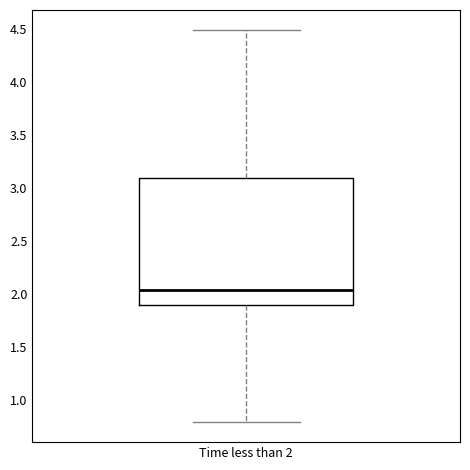

Transcribe this box plot: give where the median line is, the range the box spans, and where the two whiskers end, as read against the y-axis. The values are not printed on the chart, so give them approximately, as read against the axis.

median 2.05, box 1.90 to 3.10, whiskers 0.80 to 4.50